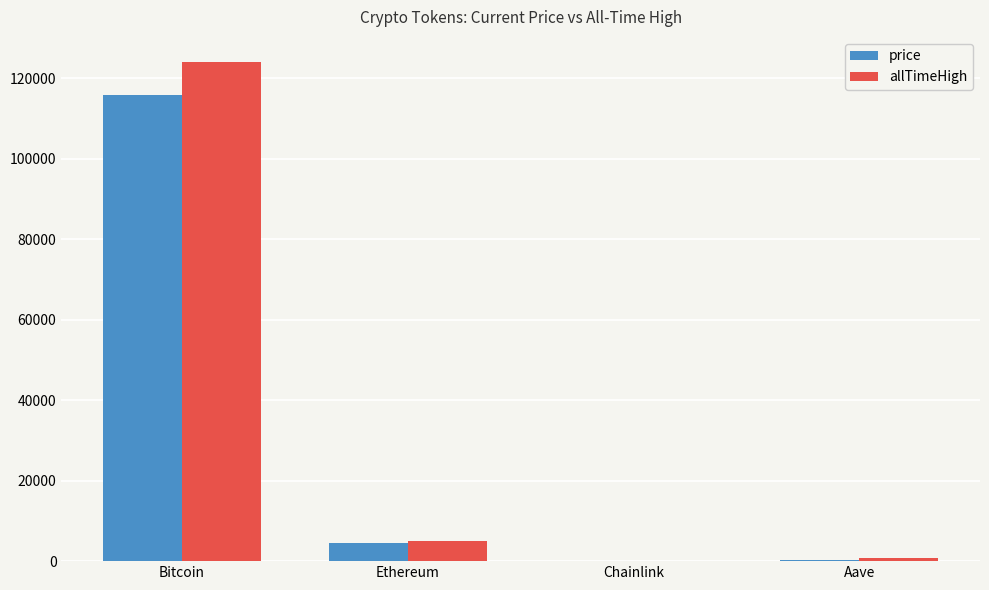

Which series has the largest range (max minus min)?

allTimeHigh